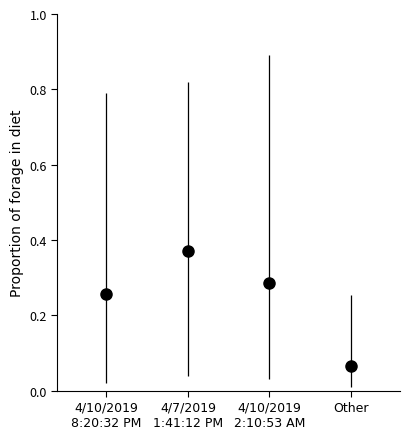

Reading right to left, list all the values displayed in this chart.

4/10/2019
8:20:32 PM: 0.8	0.0
4/7/2019
1:41:12 PM: 0.8	0.0
4/10/2019
2:10:53 AM: 0.9	0.0
Other: 0.3	0.0